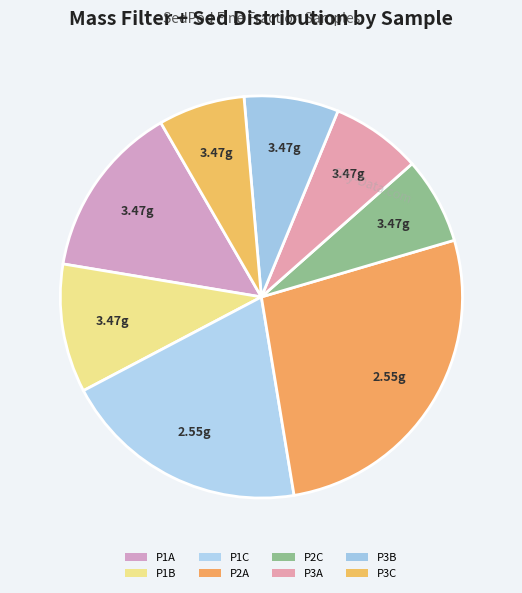

Approximately how many times larger is the value at P2C compared to P1A?

0.5